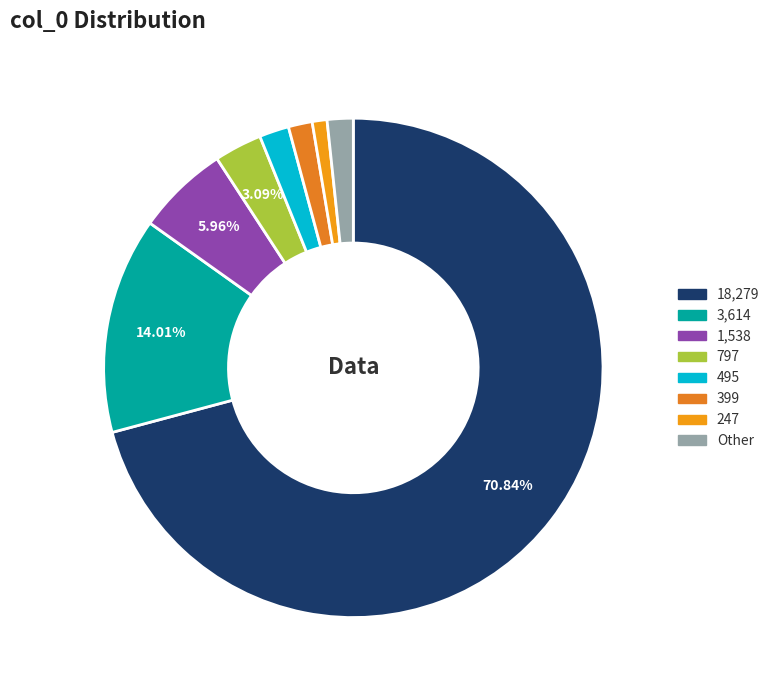

Rank the categories by value from highest to lowest.

col_0=18279, col_0=3614, col_0=1538, col_0=797, col_0=495, col_0=399, col_0=247, col_0=170, col_0=142, col_0=122